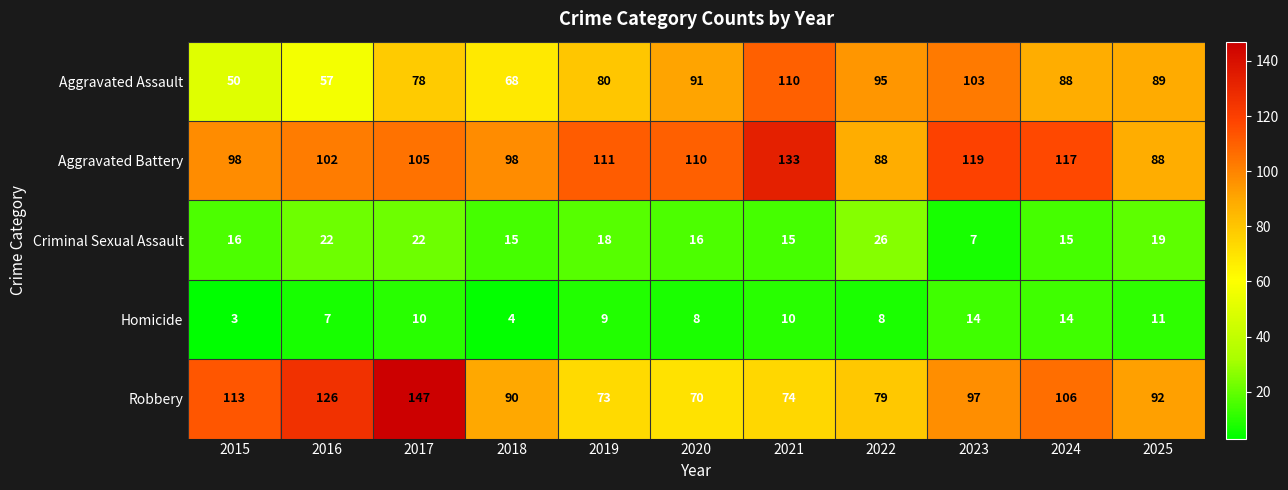

What is the spread (max minus min) of values at 2023?

112